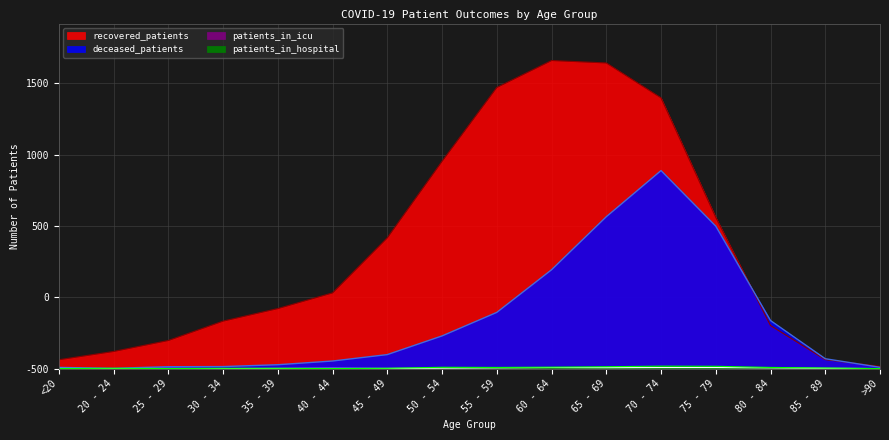

True or false: patients_in_hospital and recovered_patients intersect in this chart.

False